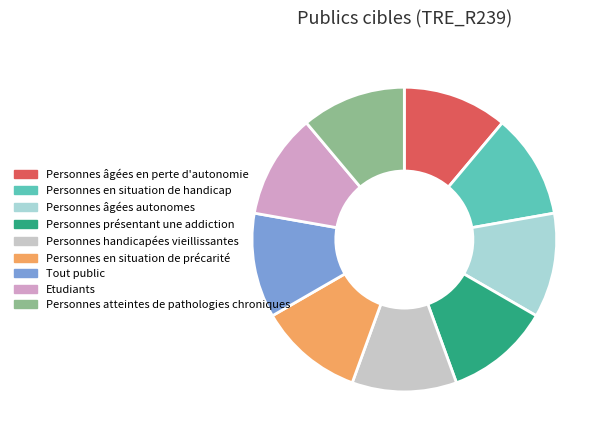

Between Etudiants and Personnes en situation de handicap, which is larger?

Etudiants